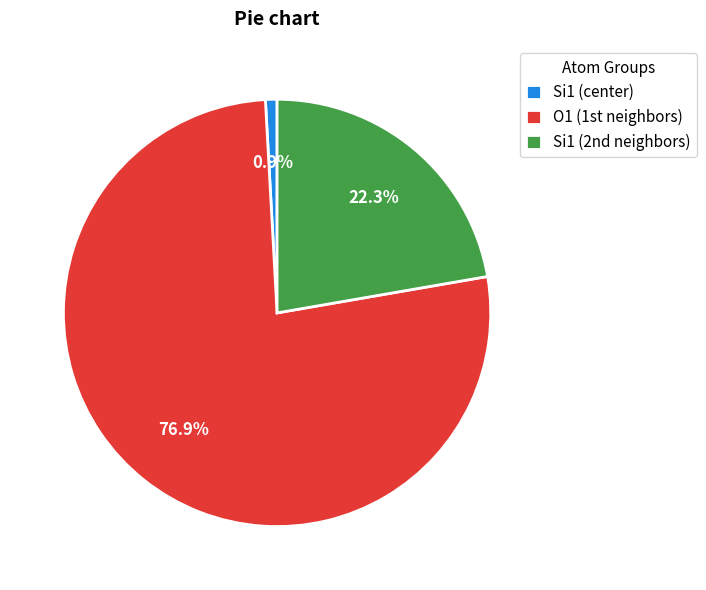

Which slice represents more than half of the pie?

O1 (1st neighbors)